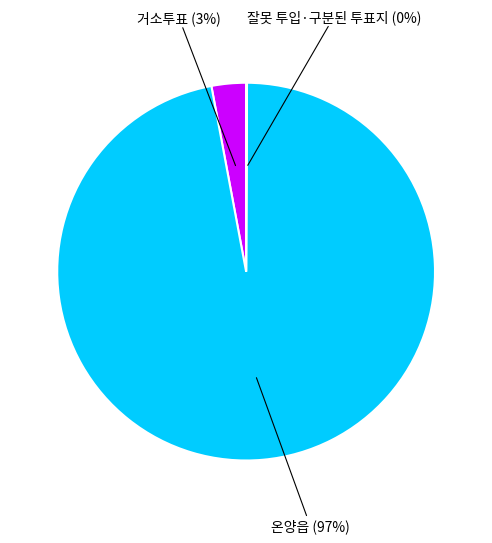

Is there any slice that represents more than half of the pie?

Yes